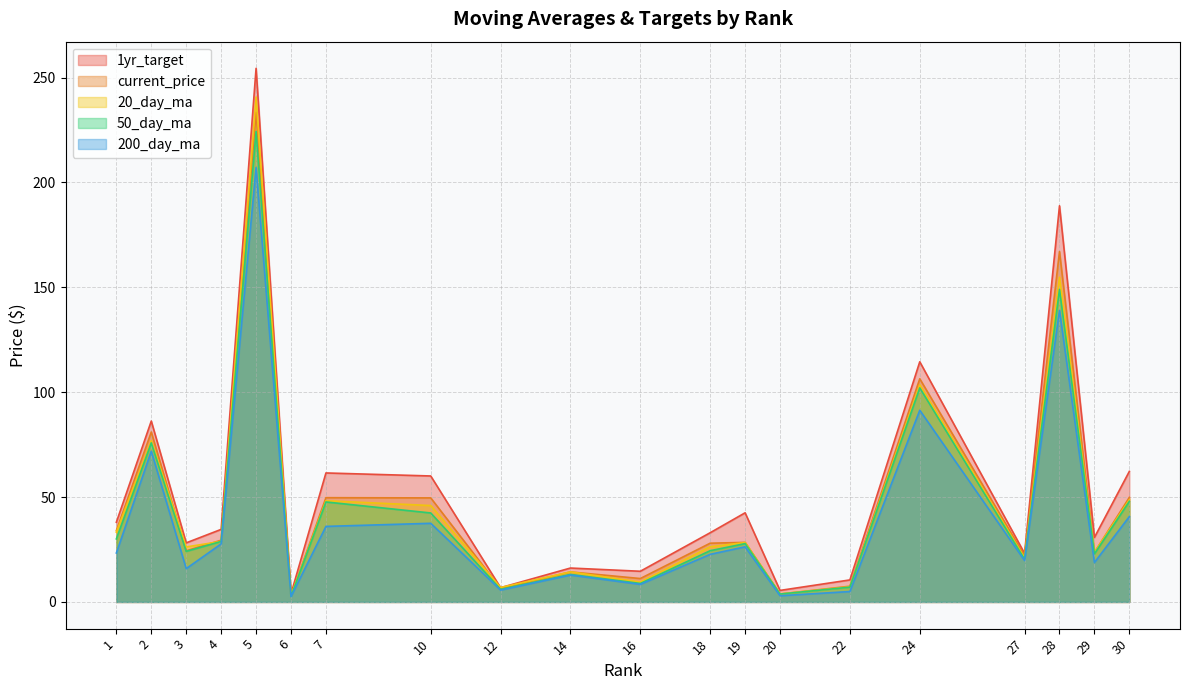

True or false: 20_day_ma and 200_day_ma cross at least once.

False